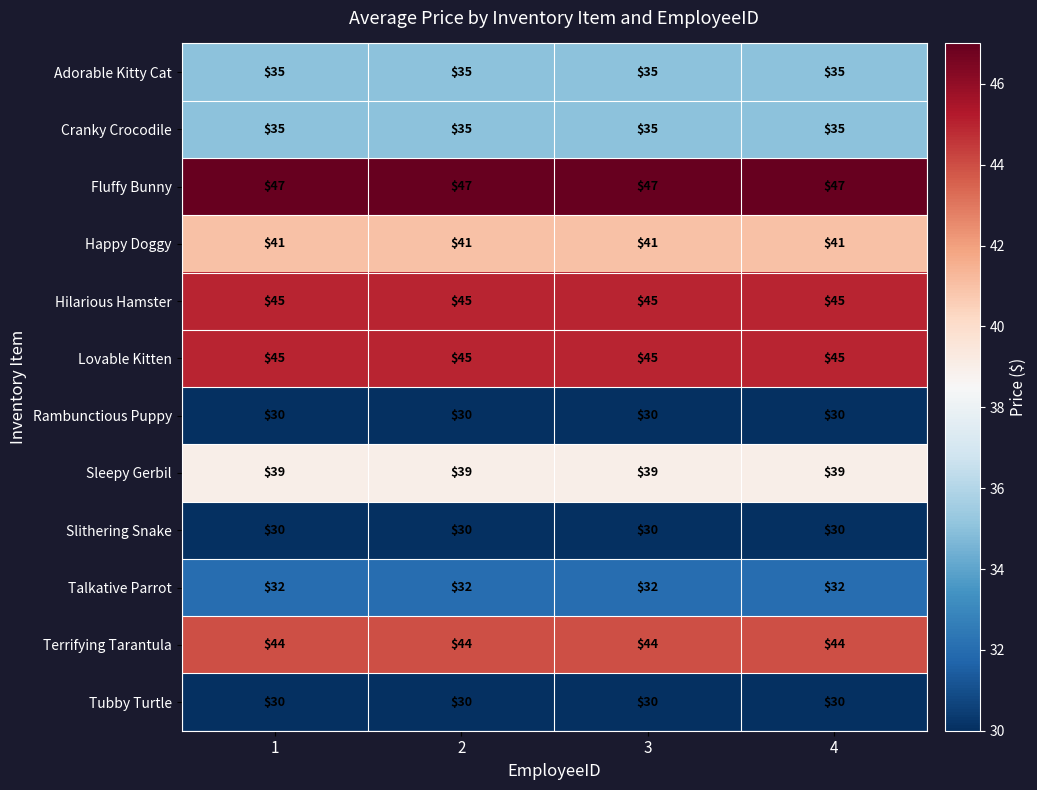

What is the average value of the Slithering Snake series?

30